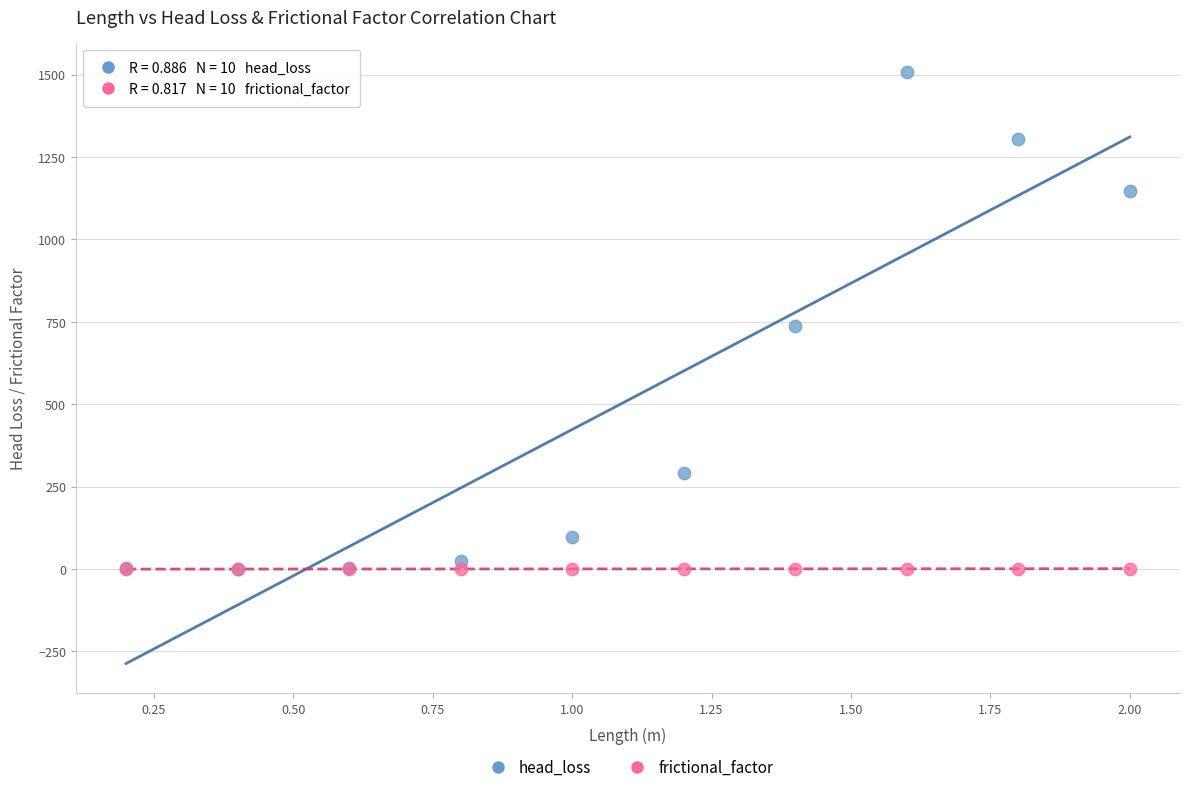

What are all the series names shown in the legend?

head_loss, frictional_factor